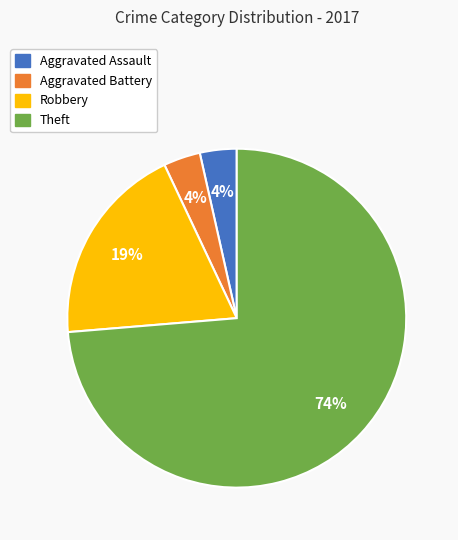

Is the sum of Theft and Aggravated Battery greater than half?

Yes